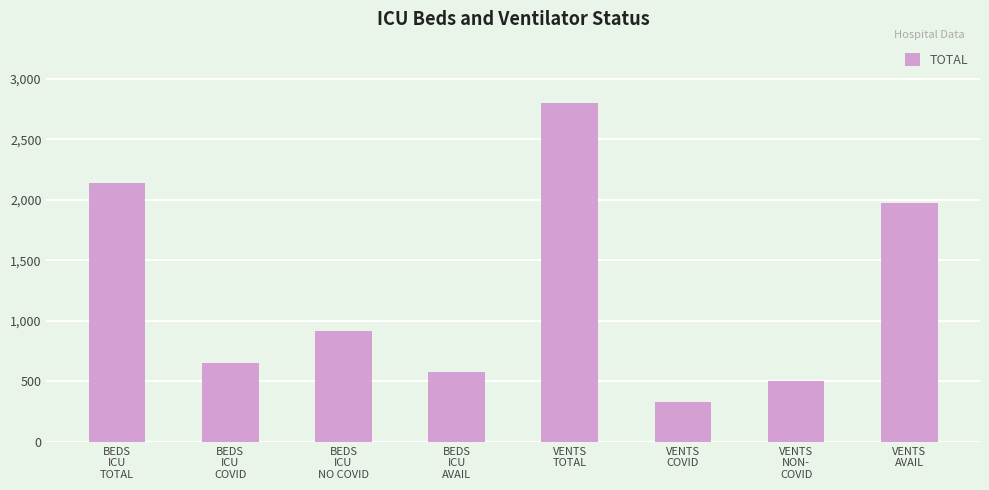

Which has a higher value, VENTS
COVID or VENTS
TOTAL?

VENTS
TOTAL